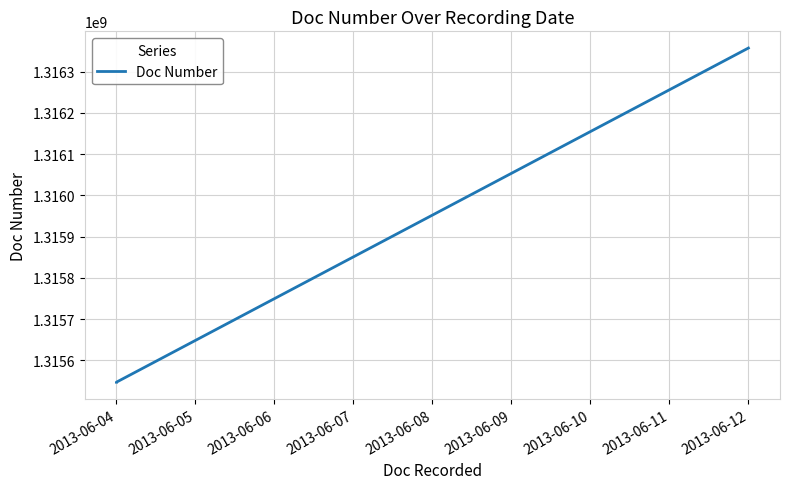

What is the maximum value shown in the chart?

1316357316